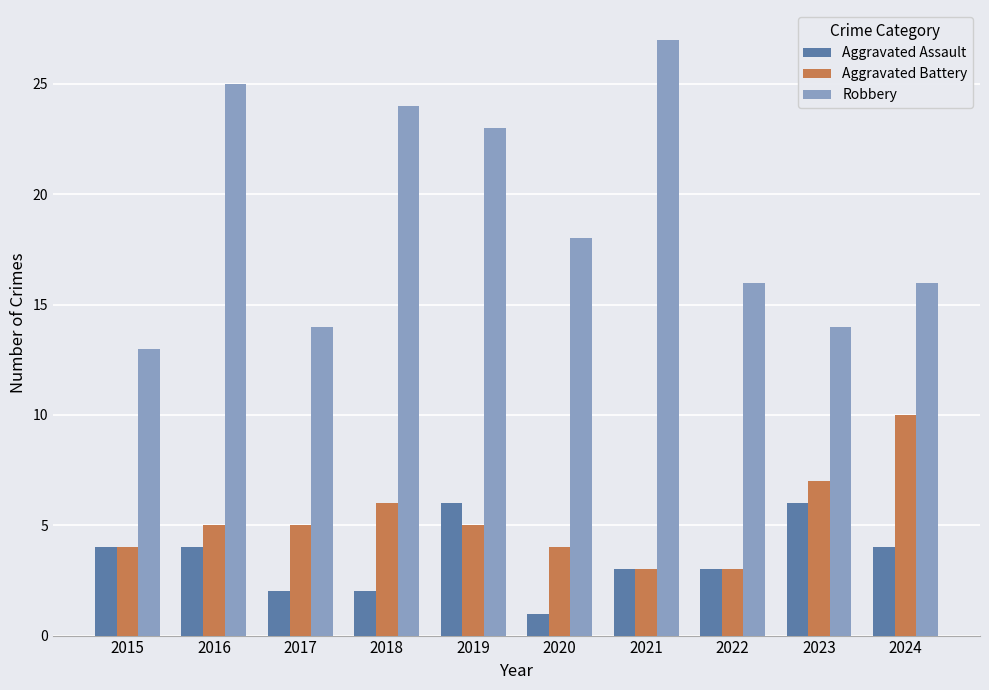

Is it true that Aggravated Assault equals 1 at 2020?

True